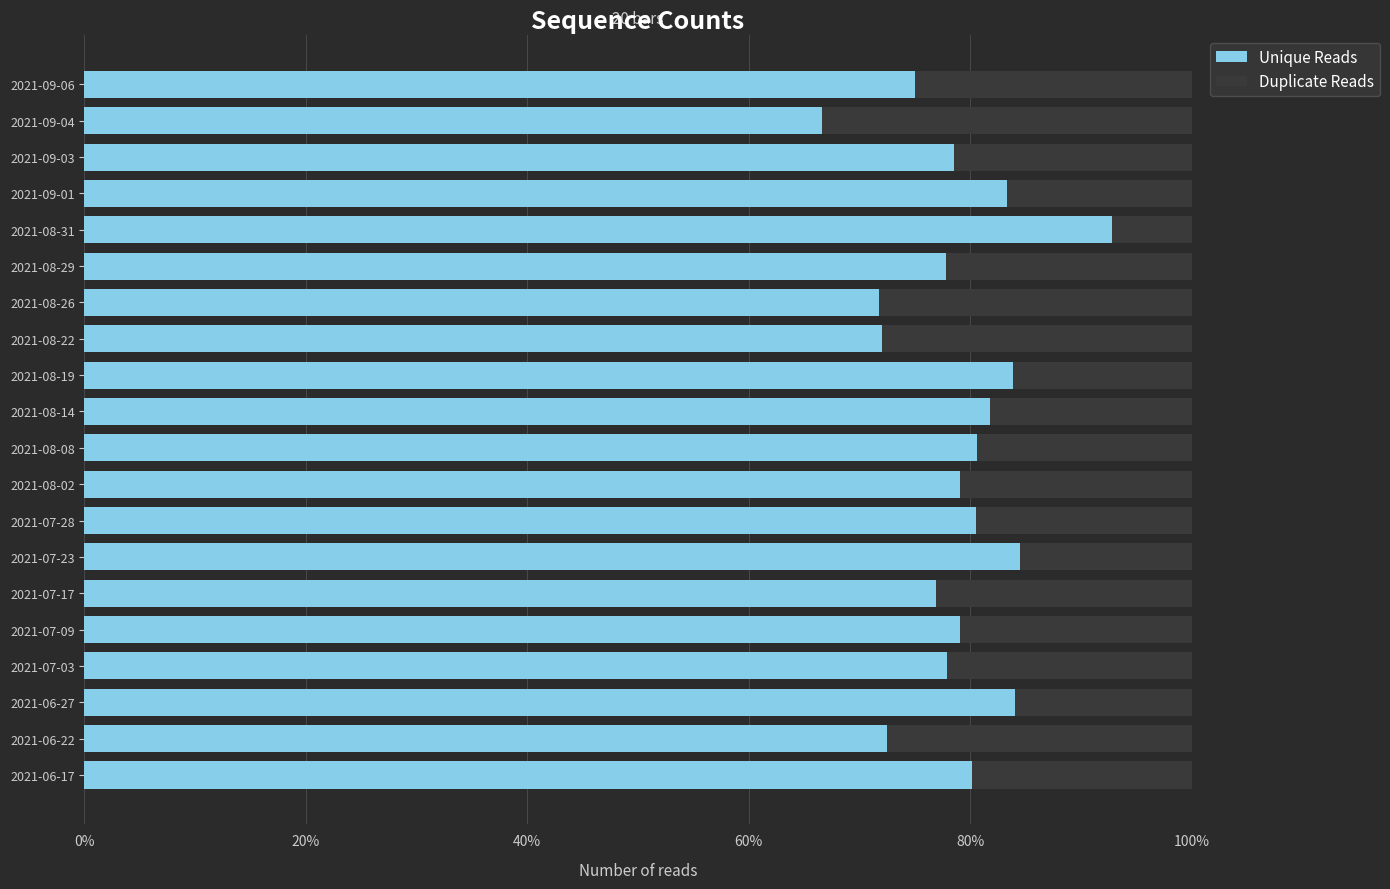

Which category has the highest value in the Unique Reads series?

2021-08-31